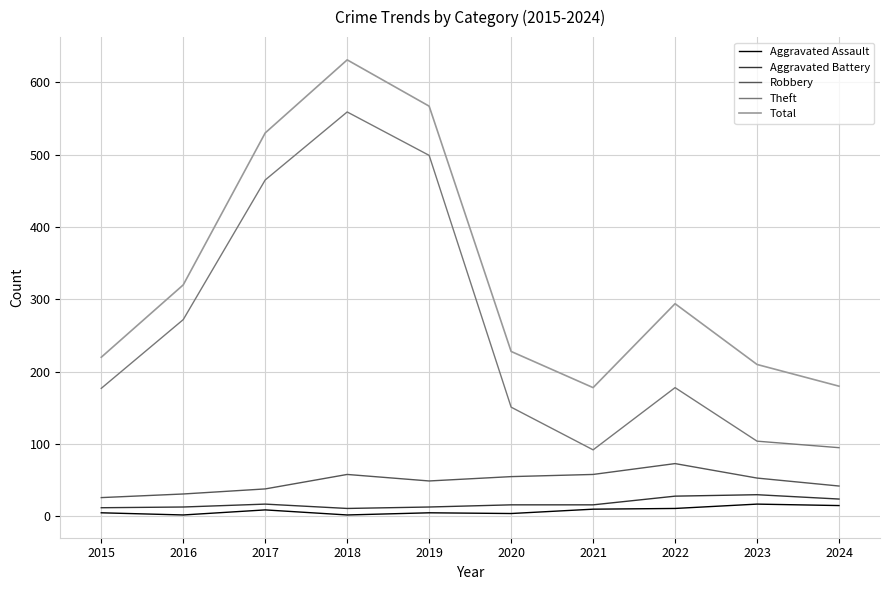

At which label does Robbery reach its peak?

2022